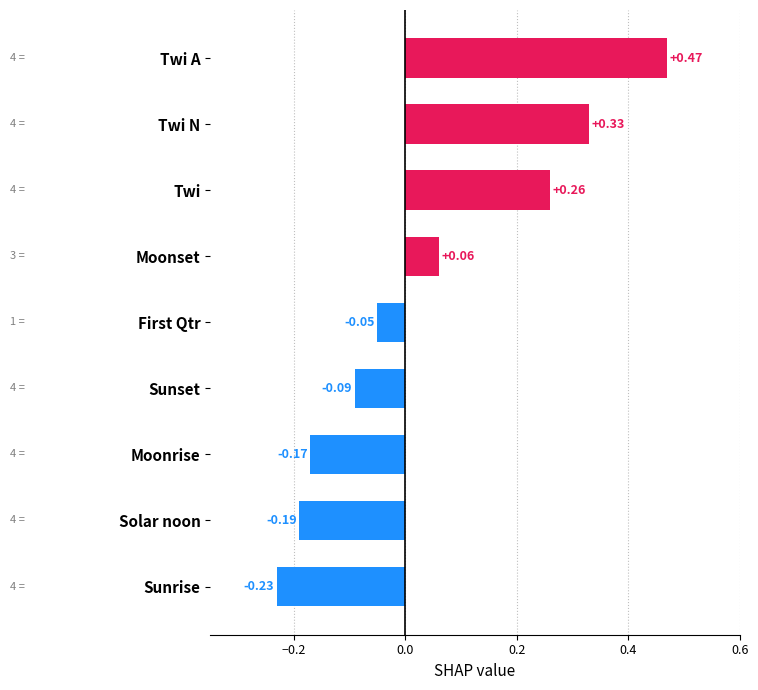

What is the label of the 9th bar from the bottom?

Twi A